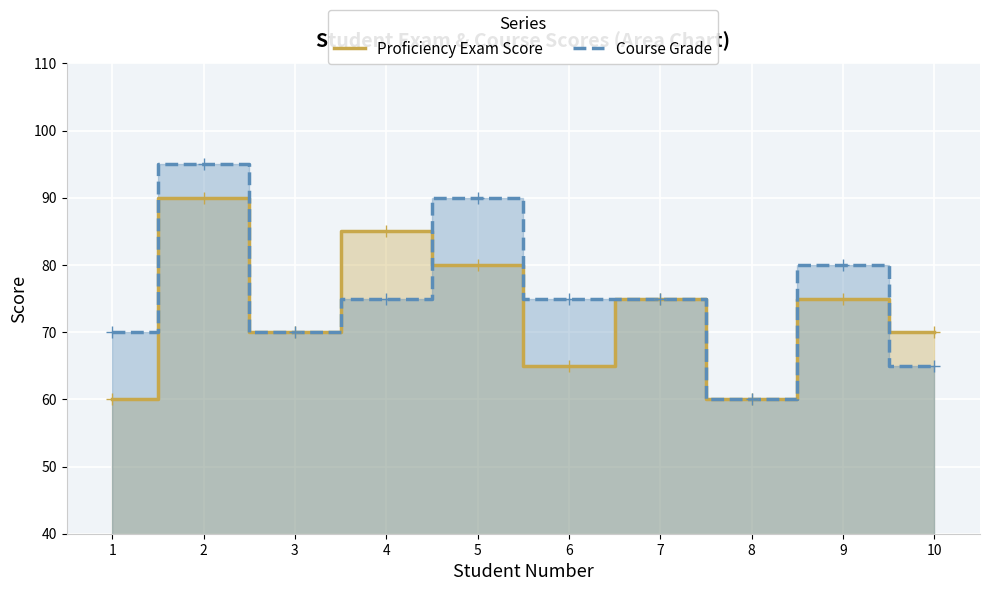

Is it true that Course Grade equals 141 at 5?

False